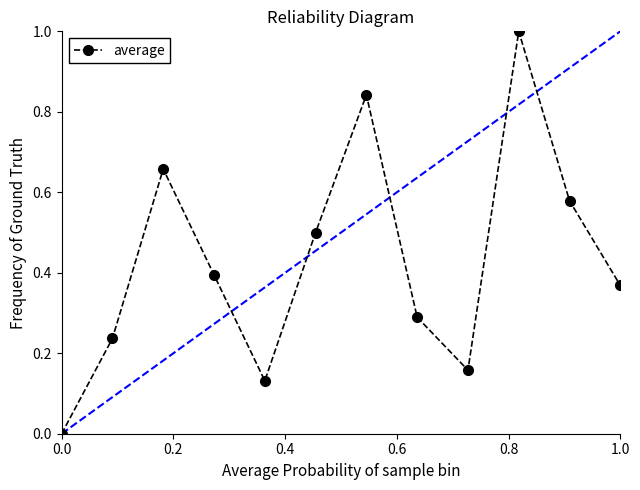

What is the greatest value displayed?

1.0